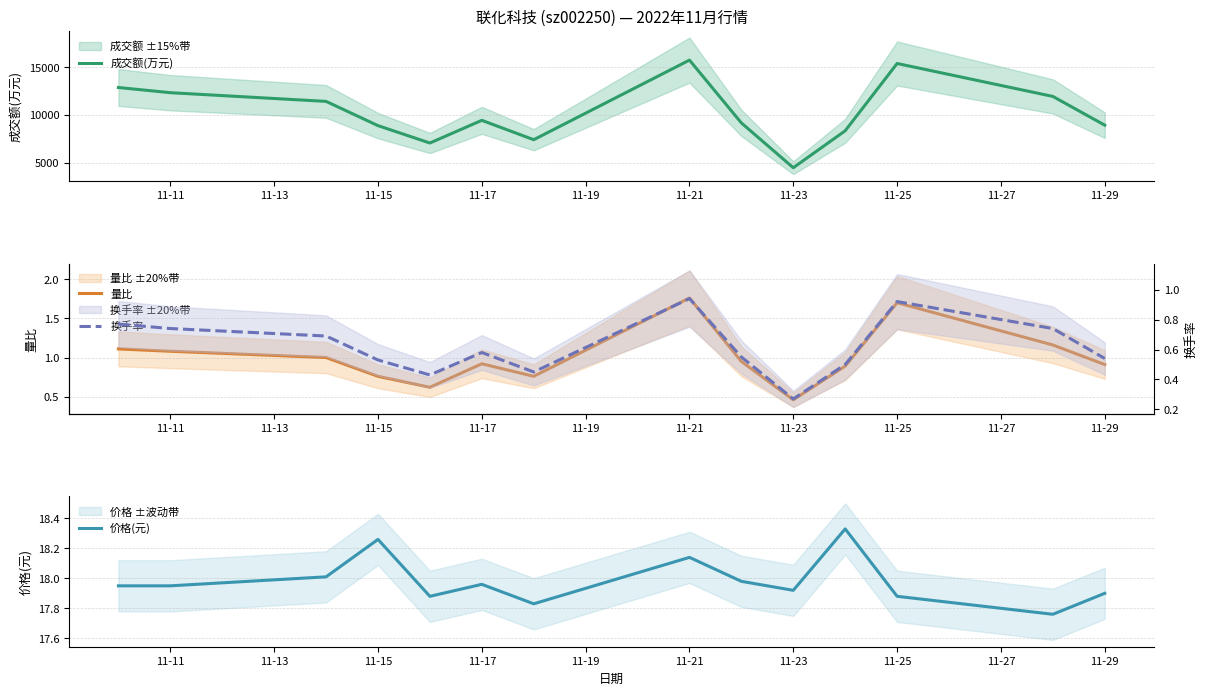

What is the highest value of the 成交额(万元) series?

15721